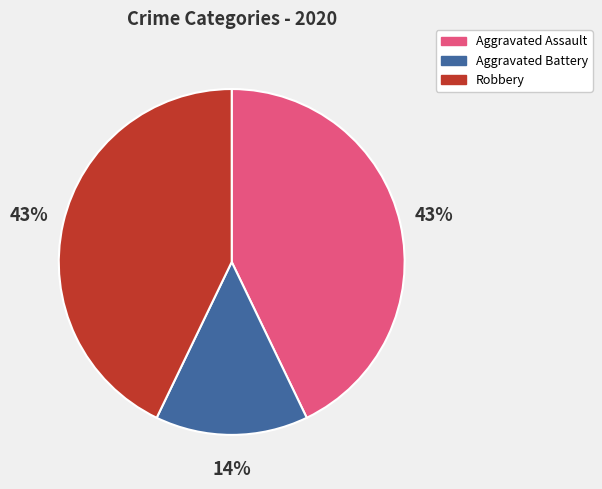

Does any single category account for the majority?

No